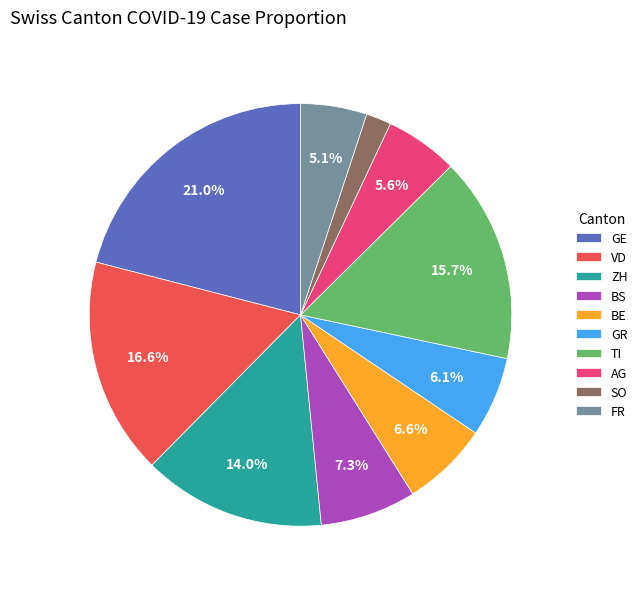

Does any single category account for the majority?

No